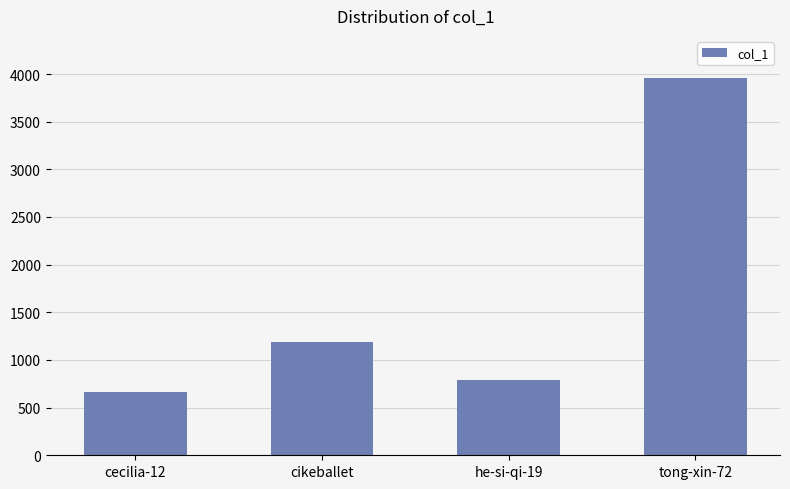

True or false: the data shows 3959 at tong-xin-72.

True